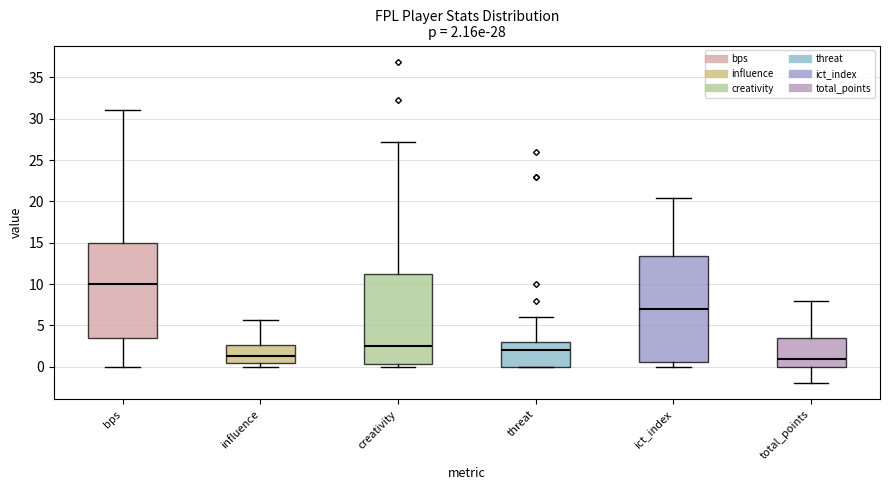

Comparing the boxes themselves (not the whiskers), which one is the tallest?

ict_index